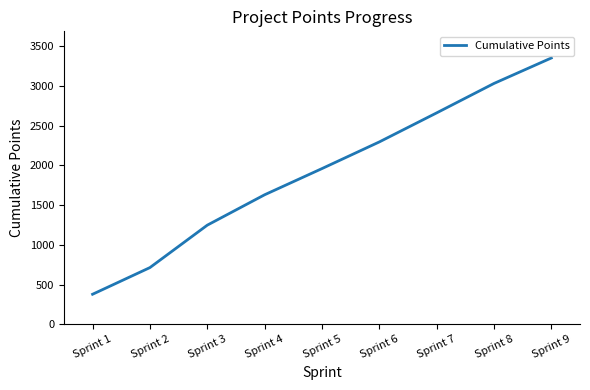

Reading left to right, what are all the values shown in this chart?

Sprint 1=380	Sprint 2=715	Sprint 3=1248	Sprint 4=1630	Sprint 5=1959	Sprint 6=2294	Sprint 7=2659	Sprint 8=3029	Sprint 9=3349